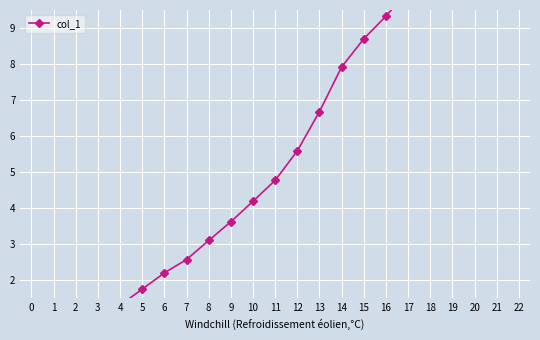

Rank the categories by value from highest to lowest.

22, 21, 20, 19, 18, 17, 16, 15, 14, 13, 12, 11, 10, 9, 8, 7, 6, 5, 4, 3, 2, 1, 0